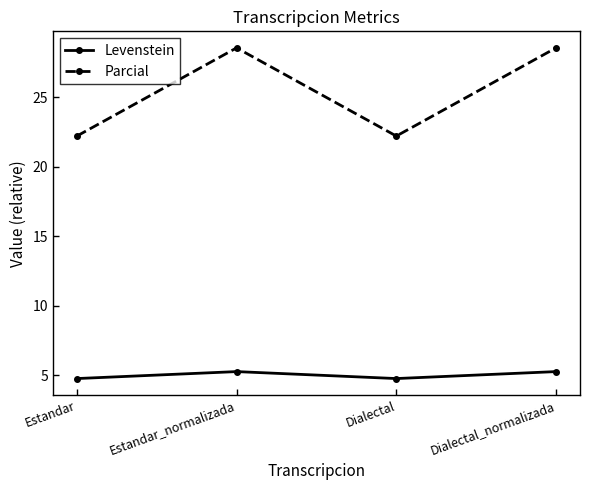

How many interior local peaks does the Levenstein series have?

1